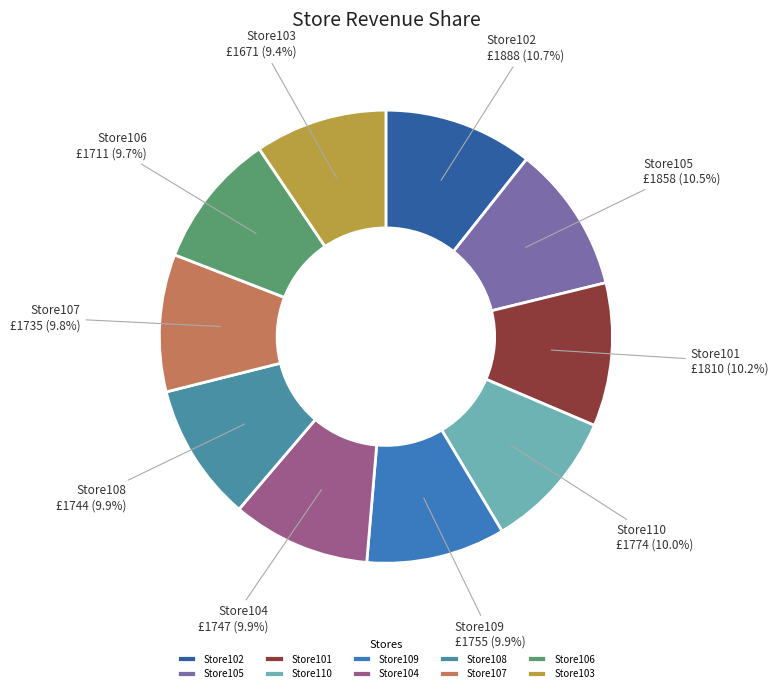

To the nearest percent, what is the combined percentage of Store102 and Store101?

21%